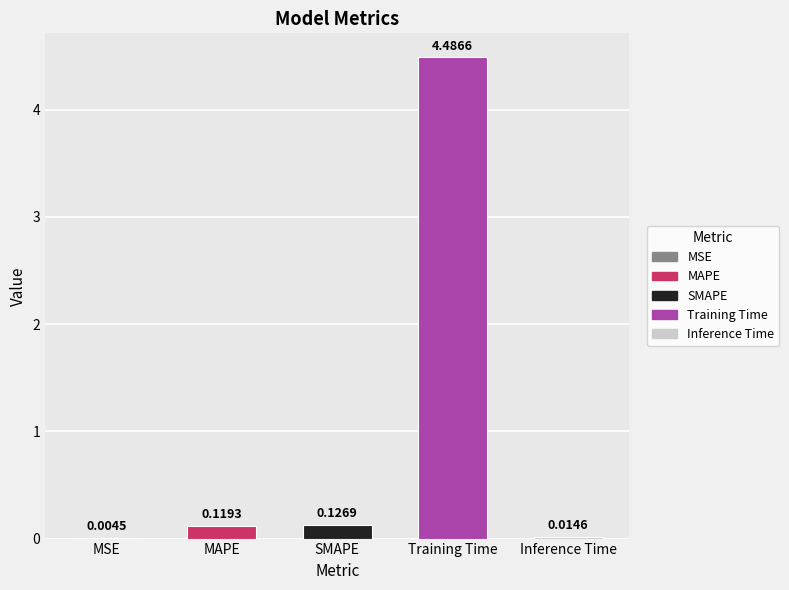

How many distinct data groups are displayed?

1